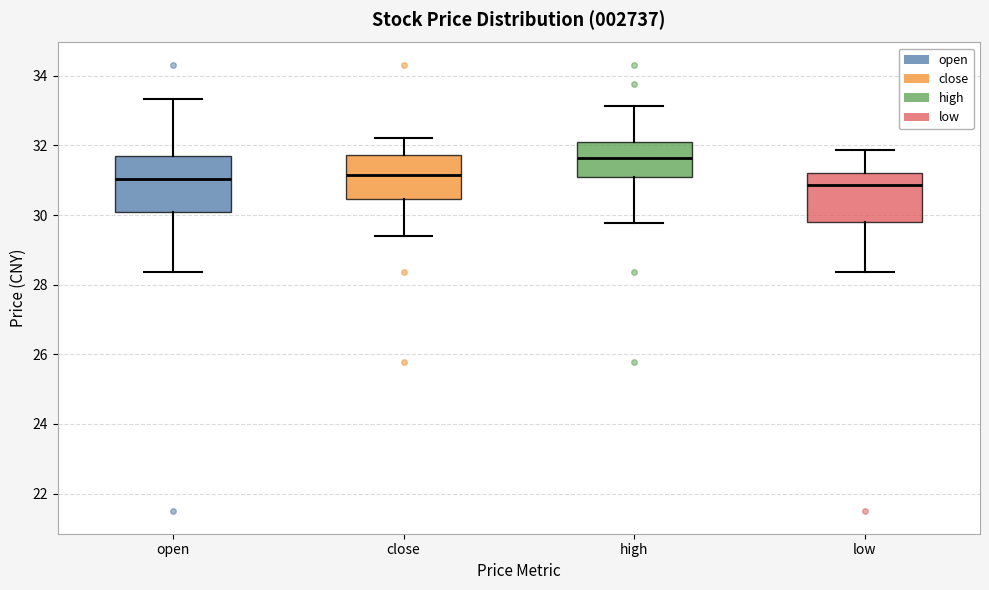

Reading left to right, transcribe this box plot: for each box, give where its median line is, the range the box spans, and where its two whiskers end, as read against the y-axis. The values are not printed on the chart, so give them approximately, as read against the axis.

open: median 31.0, box 30.0 to 31.6, whiskers 28.4 to 33.4
close: median 31.2, box 30.4 to 31.8, whiskers 29.4 to 32.2
high: median 31.6, box 31.0 to 32.0, whiskers 29.8 to 33.2
low: median 30.8, box 29.8 to 31.2, whiskers 28.4 to 31.8